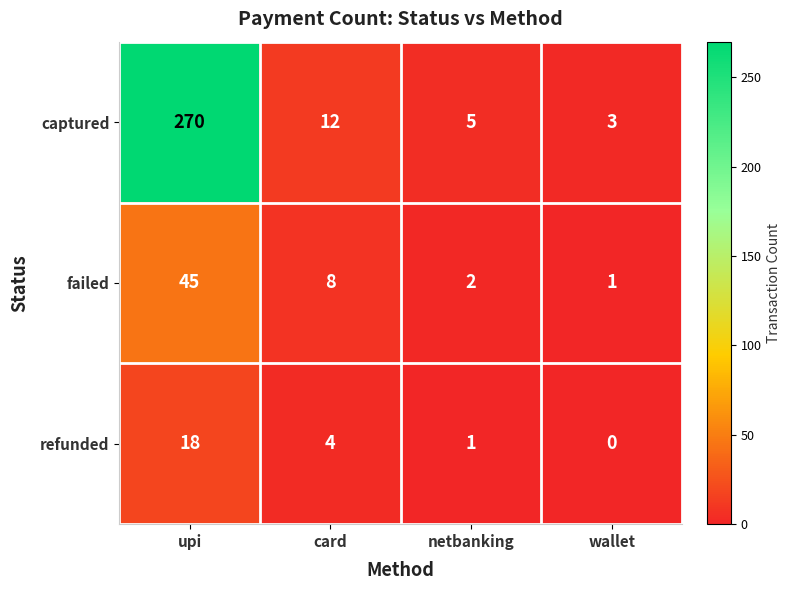

What value does the captured series have at card, to the nearest 5?

10